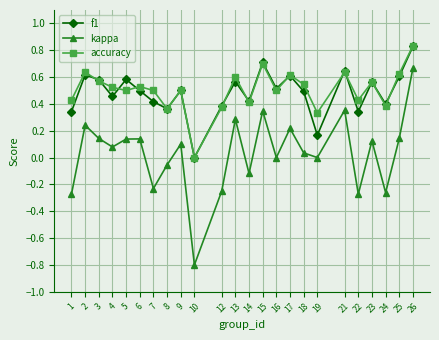

Which series has the largest total across all categories?

accuracy